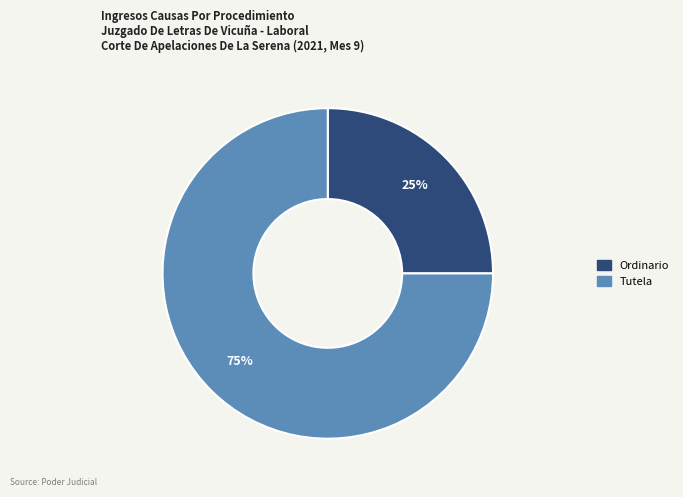

Which has a higher value, Ordinario or Tutela?

Tutela